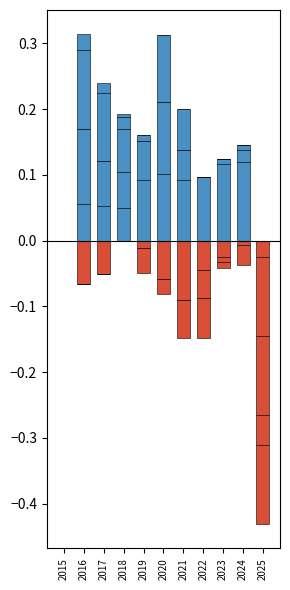

Which category has the lowest value in the Aggravated Assault series?

2015